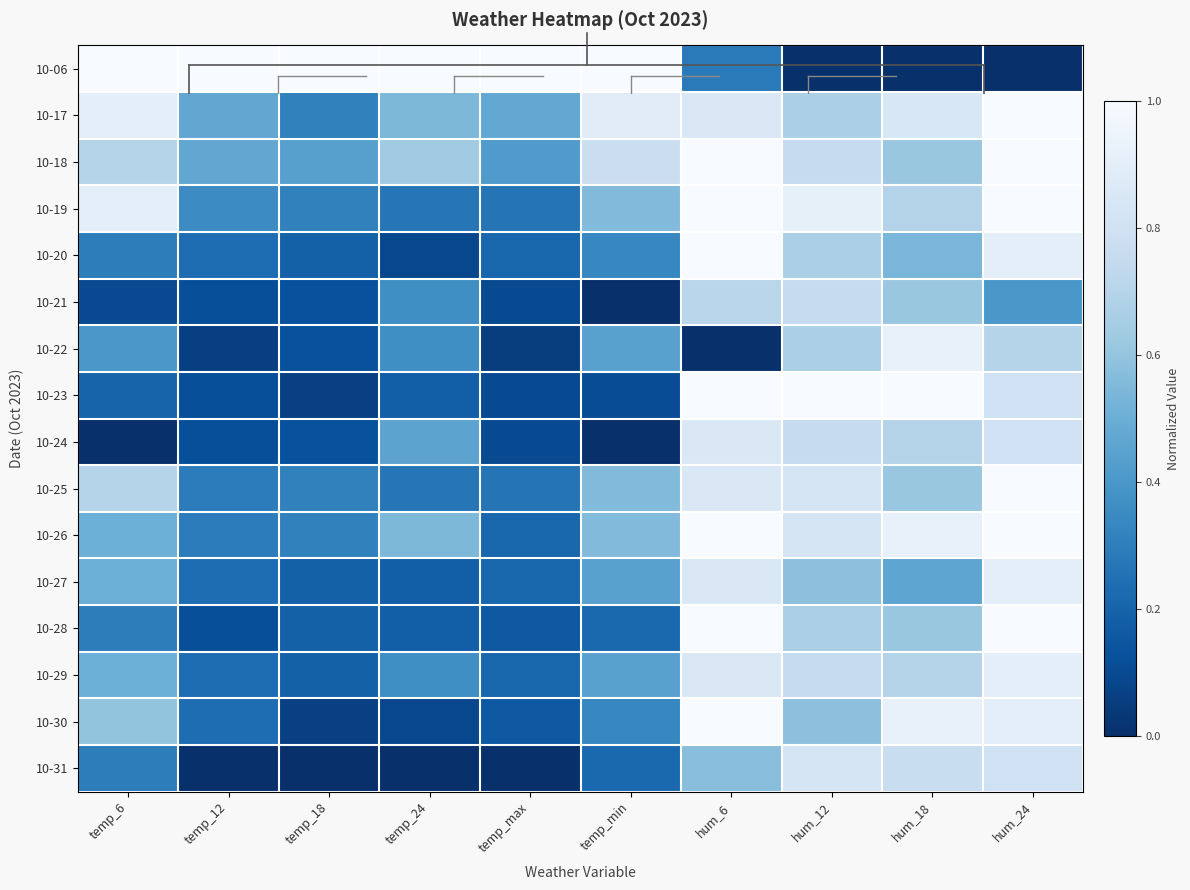

What is the difference between the highest and lowest values at temp_18?

1.0